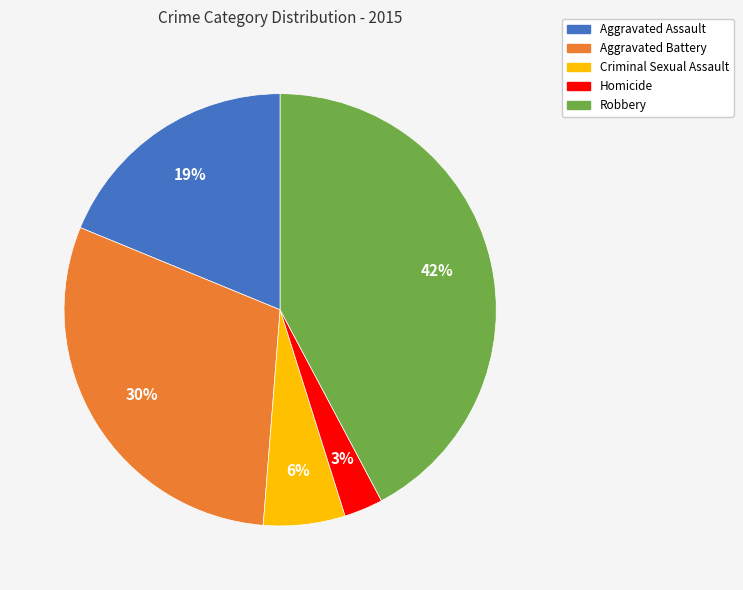

To the nearest percent, what is the difference between the Robbery and Homicide slice percentages?

39%